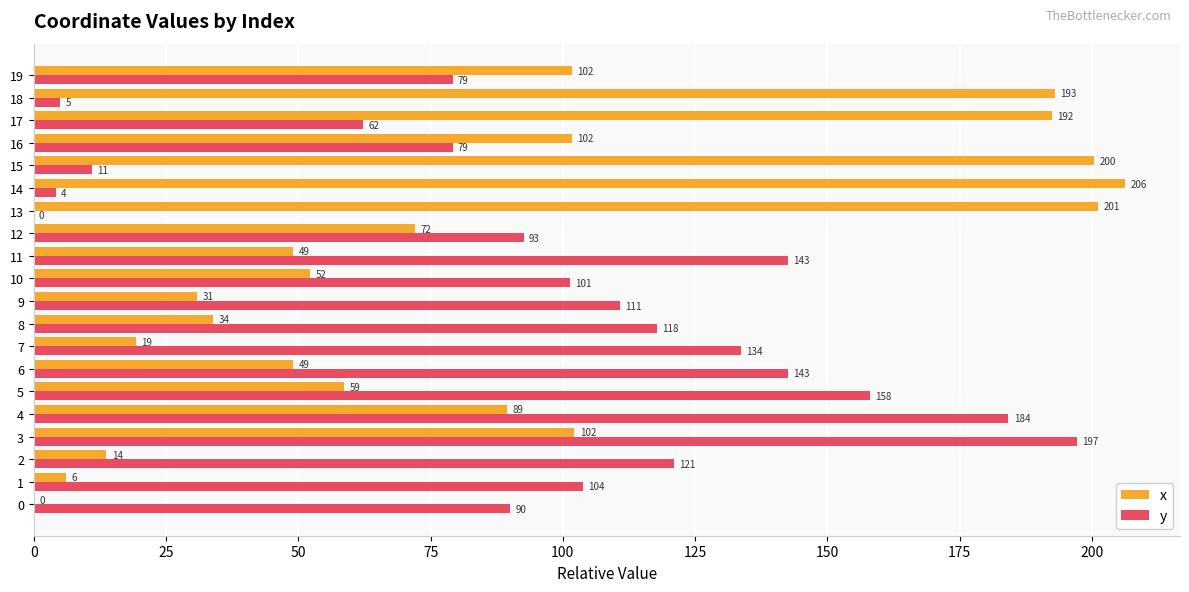

What is the maximum value for y?

197.1